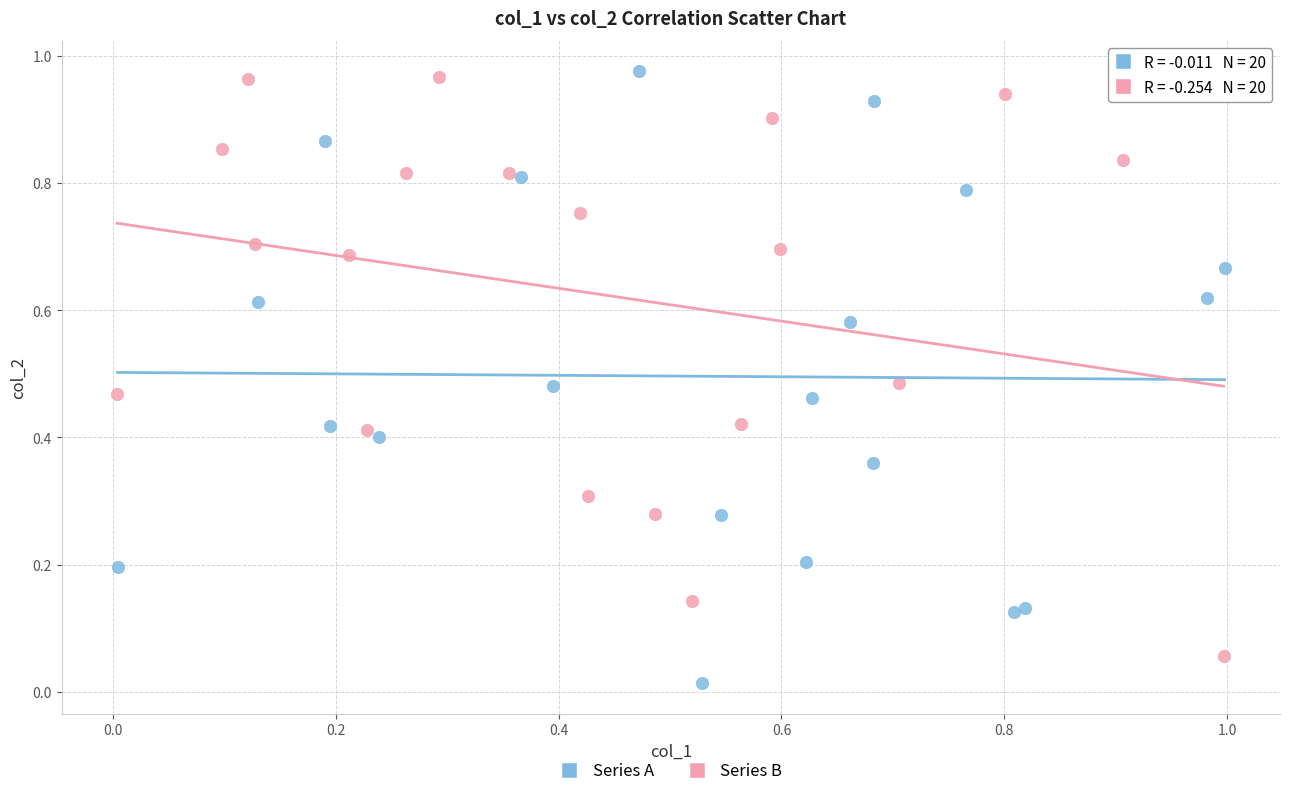

What are all the series names shown in the legend?

Series A, Series B